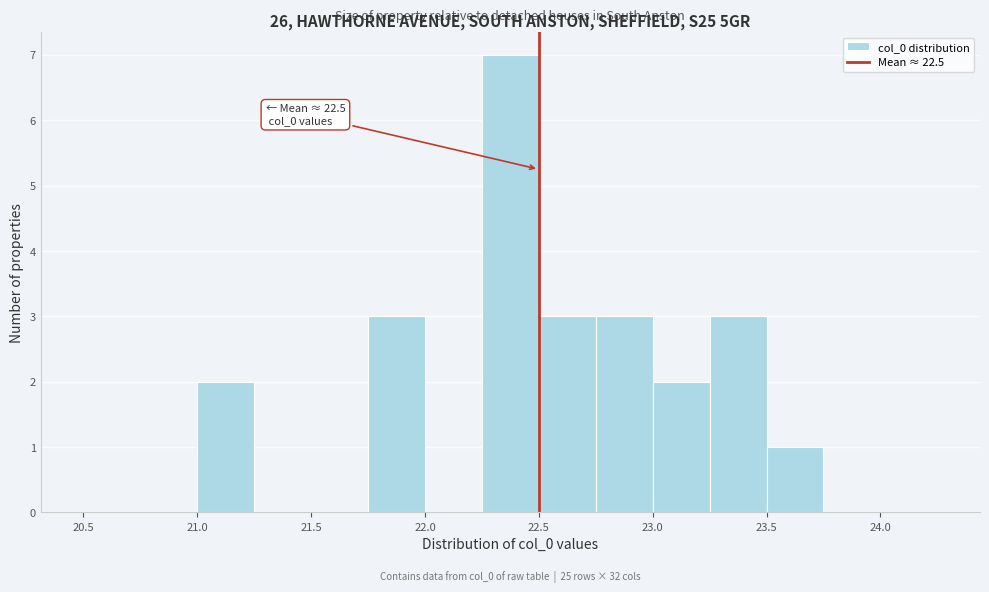

Which range on the x-axis has the tallest bar?

22.25 to 22.50